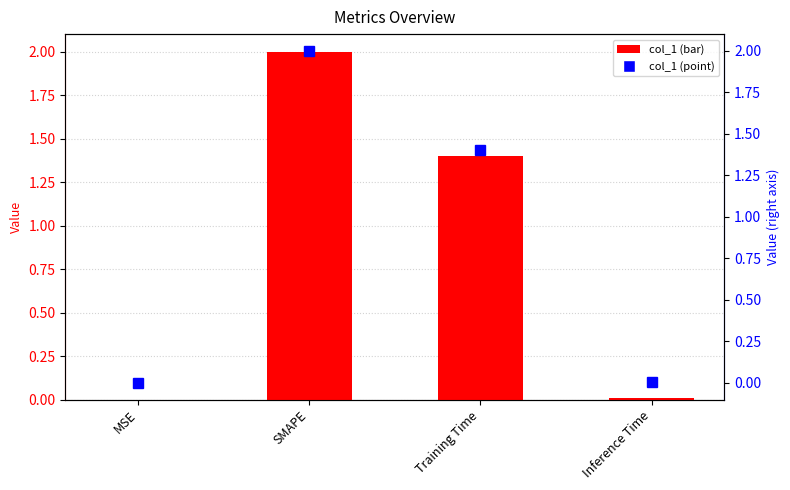

Which category has the highest value in the col_1 (right) series?

SMAPE